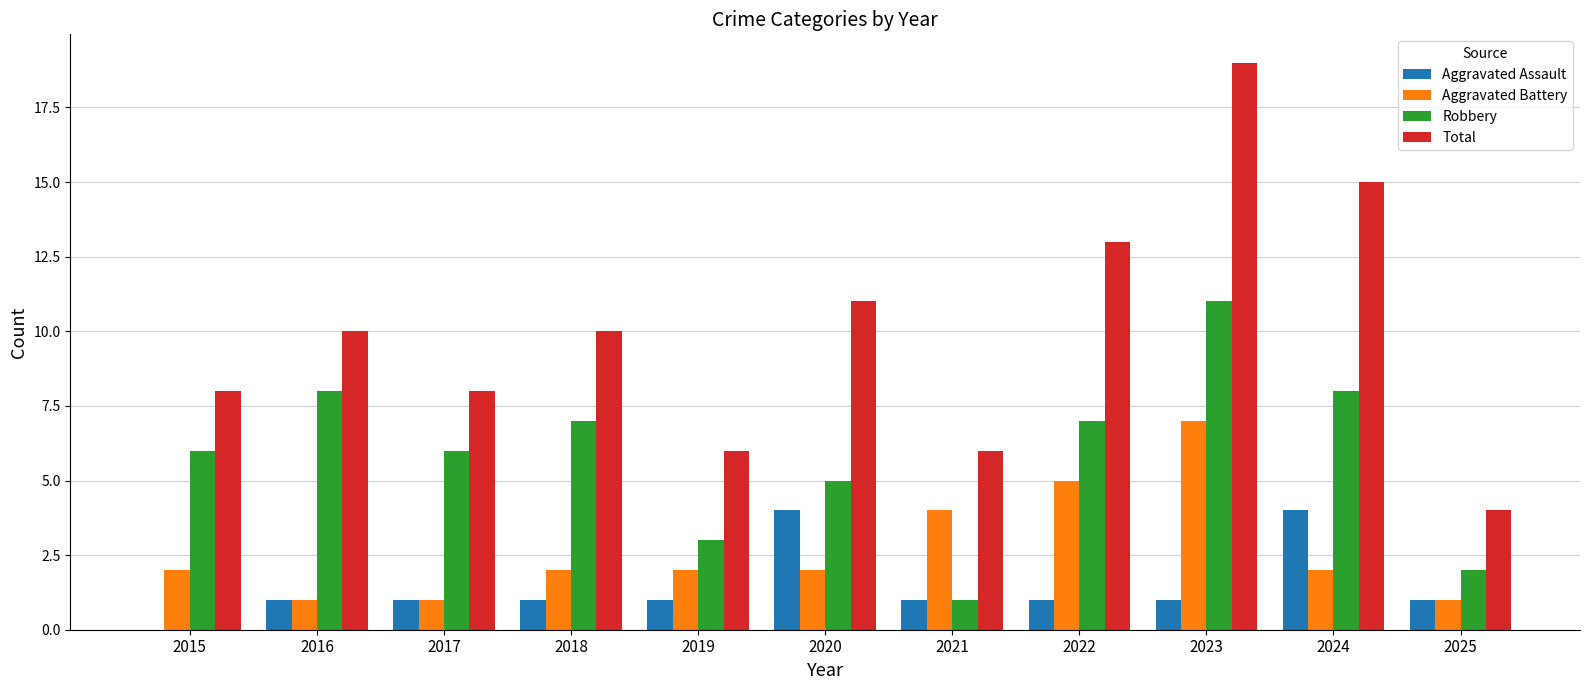

How many data points does each series have?

11